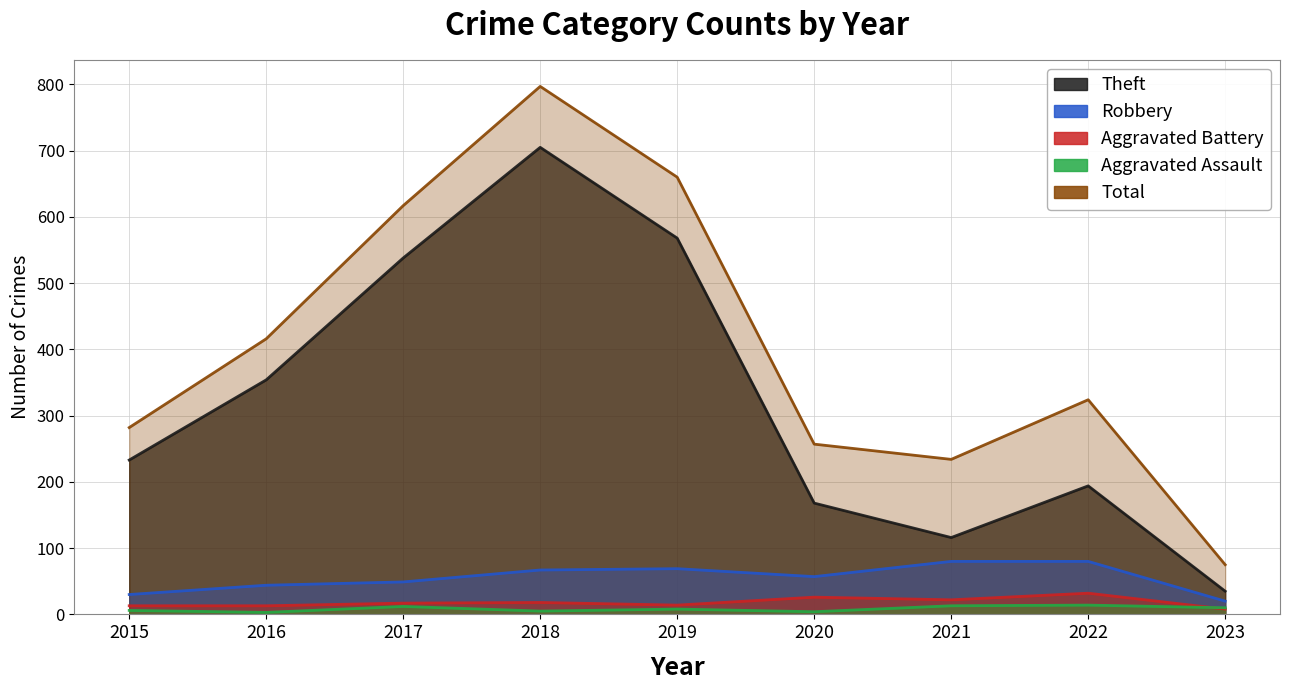

Which series has the largest total across all categories?

Total